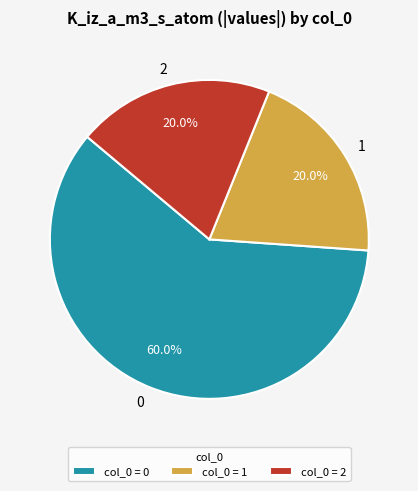

To the nearest percent, what is the average slice percentage?

33%